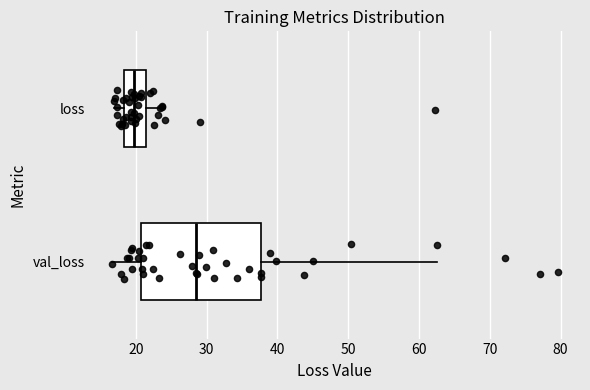

Reading bottom to top, read every box against the x-axis: the position of its median line, the range the box covers, and the ends of its whiskers. The values are not printed on the chart, so give them approximately, as read against the axis.

val_loss: median 29, box 21 to 38, whiskers 17 to 63
loss: median 20, box 18 to 21, whiskers 17 to 24